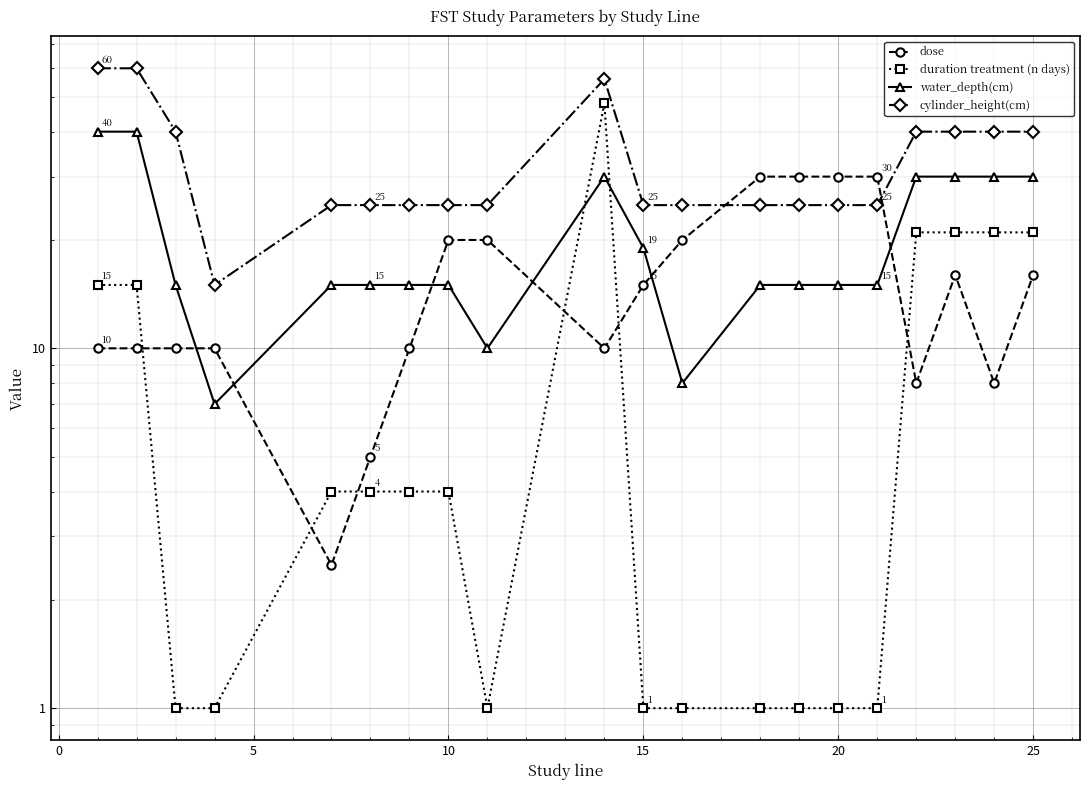

How many data points in water_depth(cm) are less than 15?

3